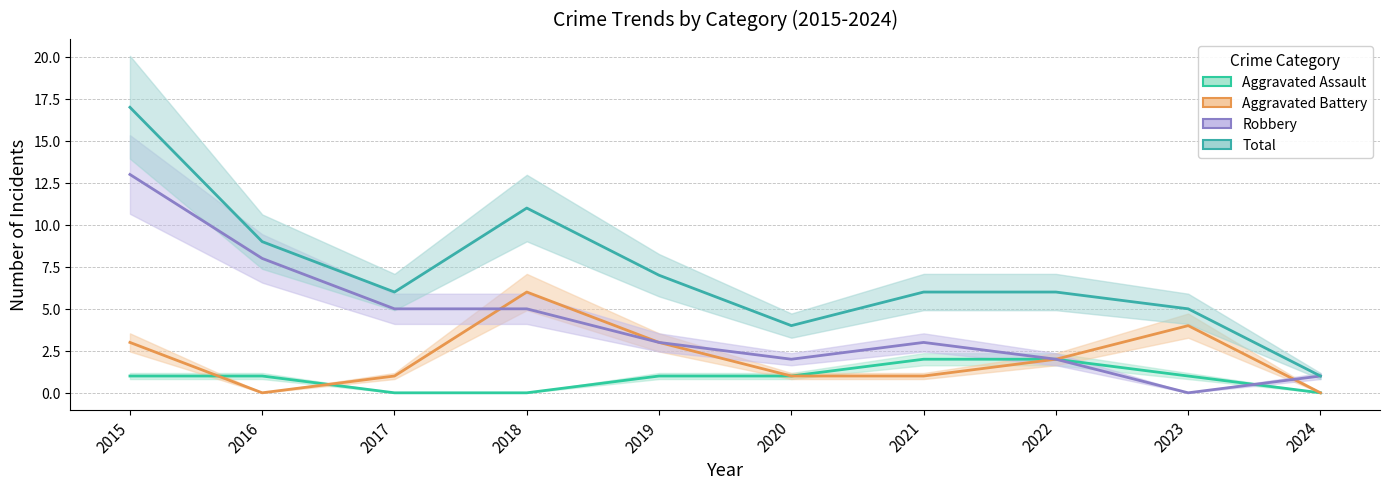

True or false: Aggravated Assault has more than 1 interior local peaks.

False